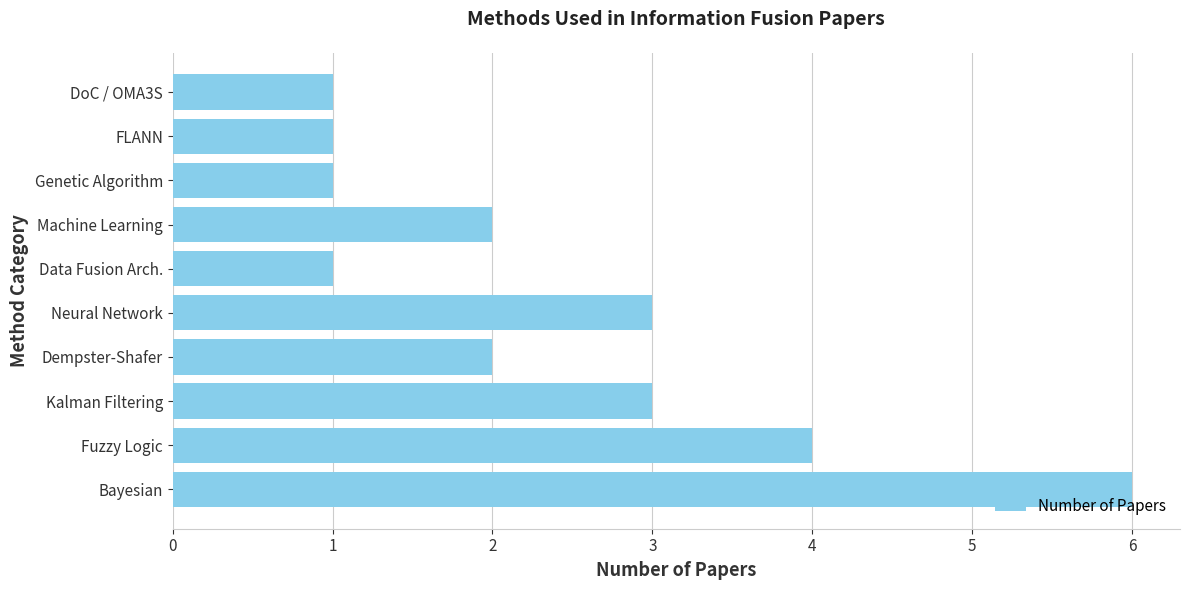

Count the number of categories in the chart.

10